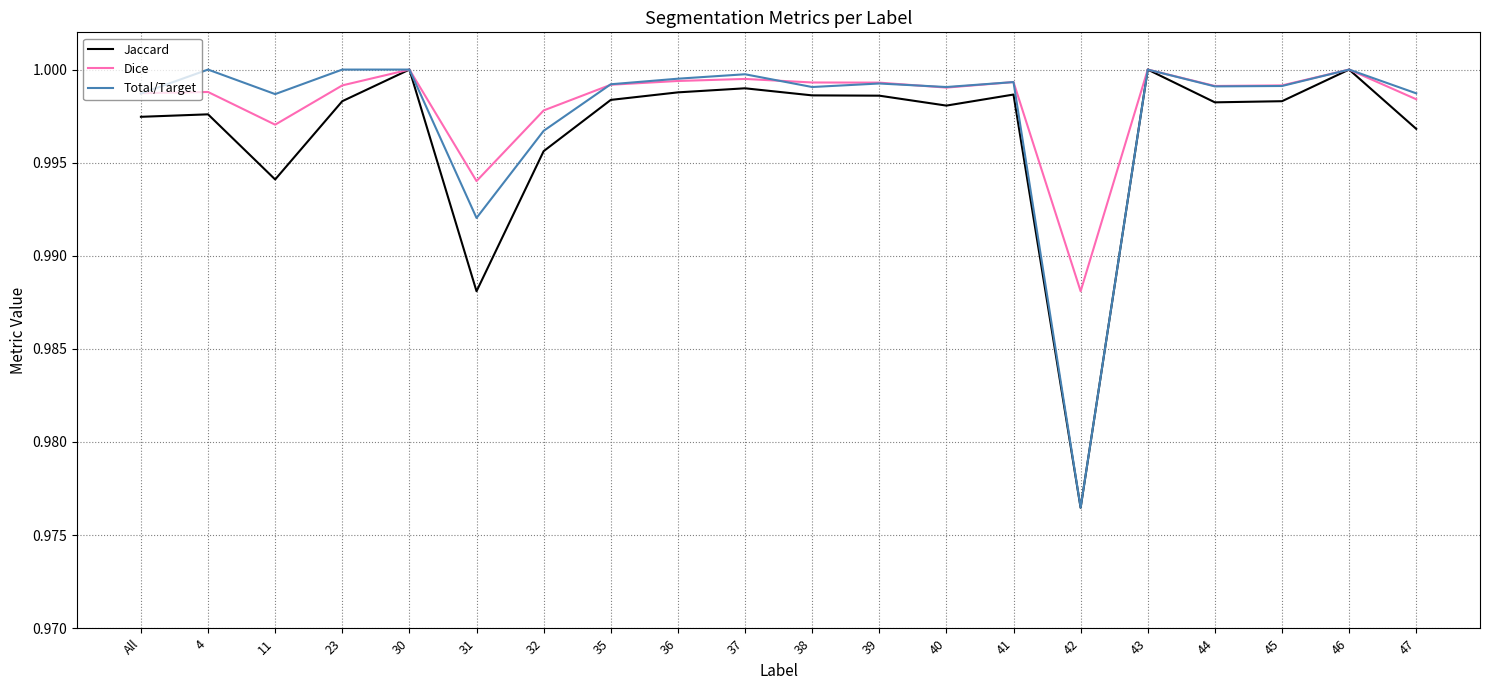

Which category has the lowest value in the Total/Target series?

42